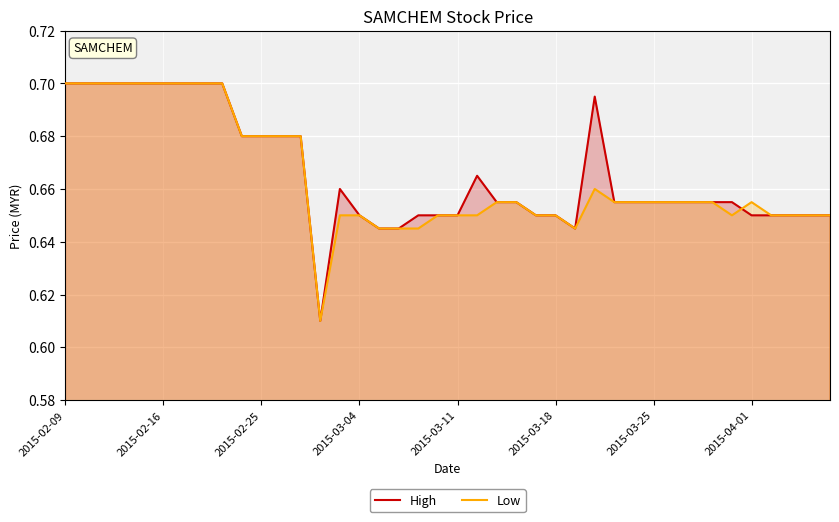

Where is the first local minimum for Low?

13